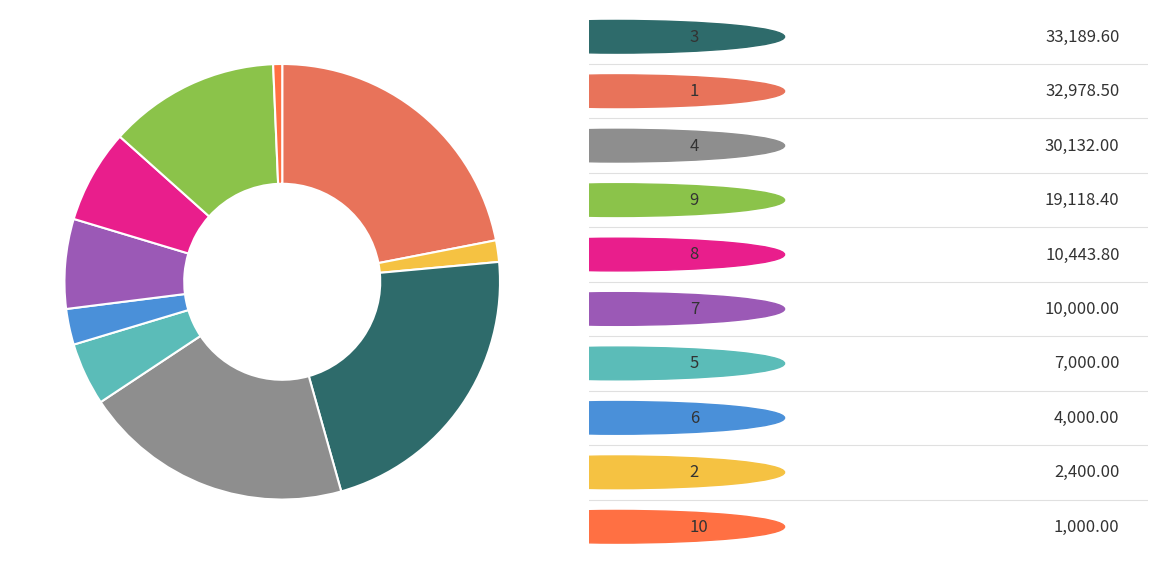

How many segments does this pie chart have?

10